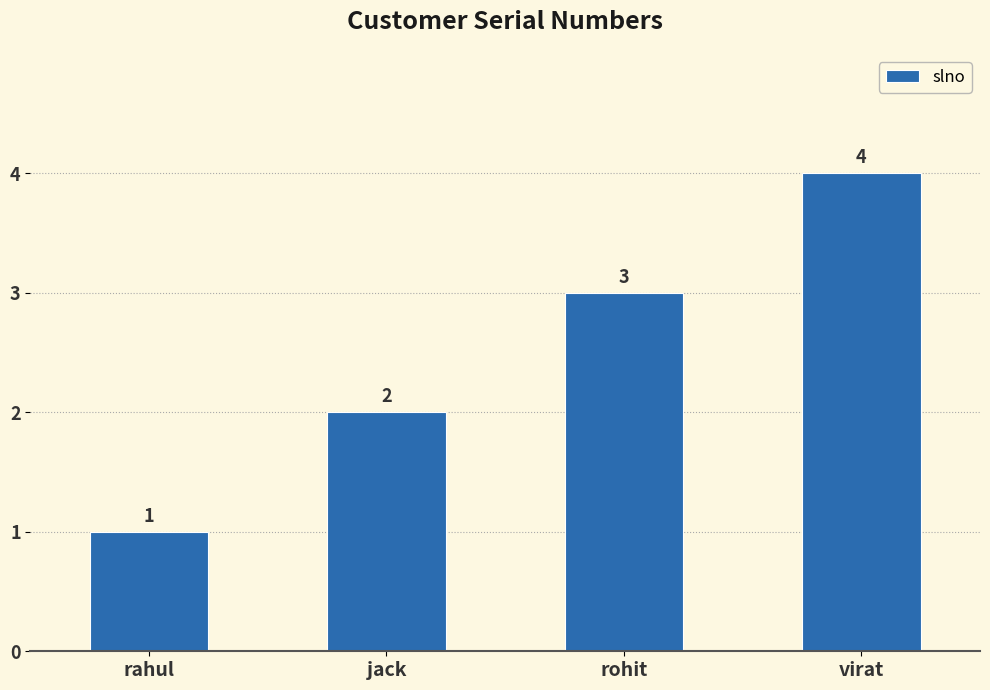

Which has a higher value, jack or rohit?

rohit